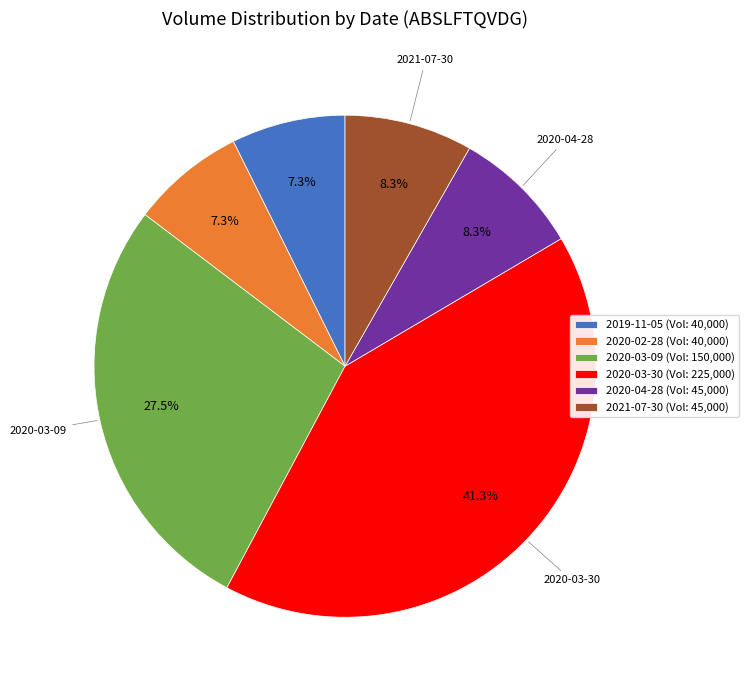

Does 2020-04-28 account for over 50% of the chart?

No